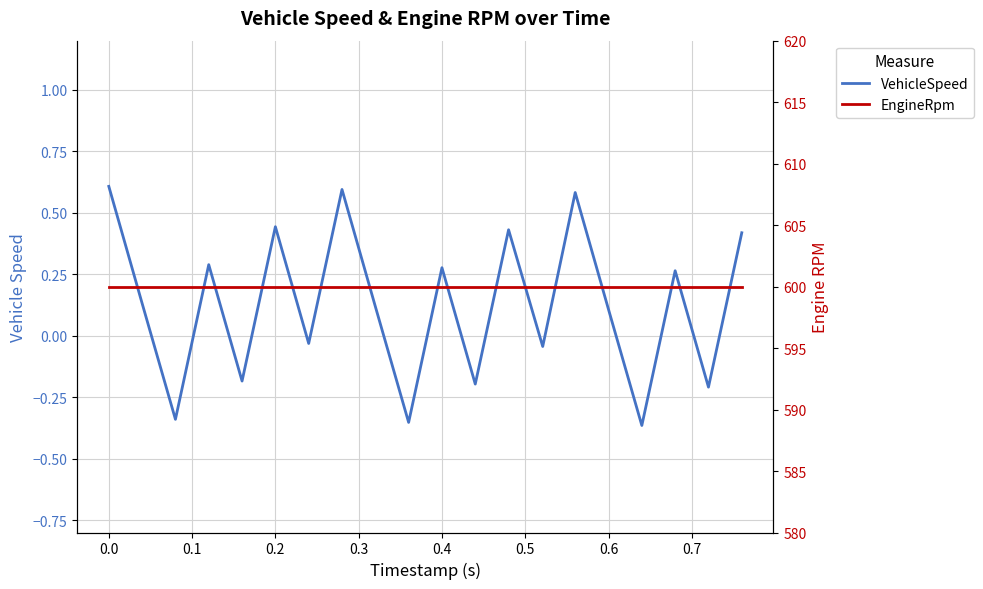

What is the average value of the VehicleSpeed series?

0.1